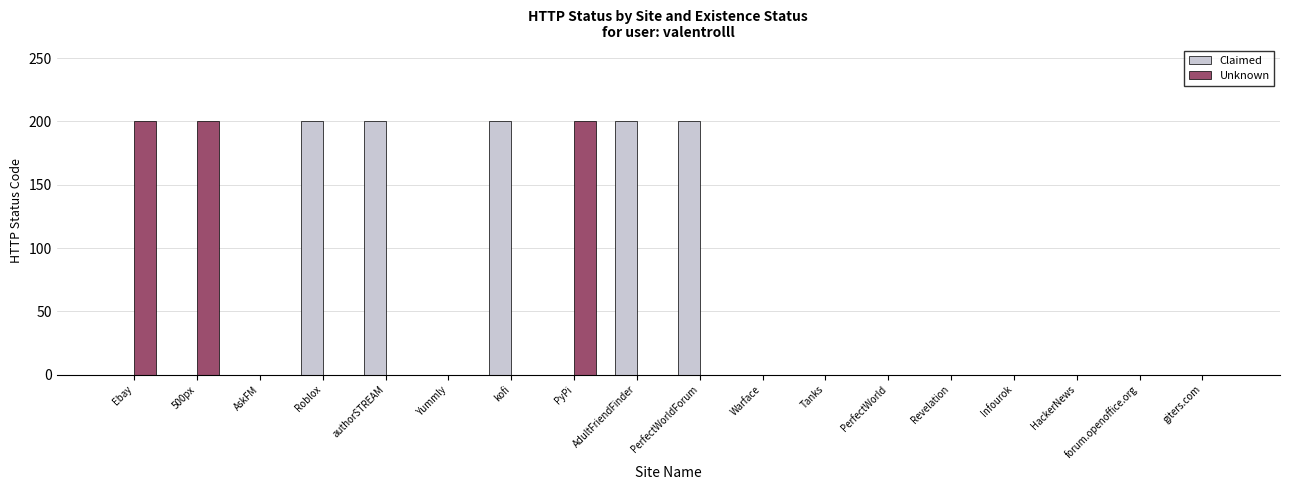

What is the highest value of the Unknown series?

200